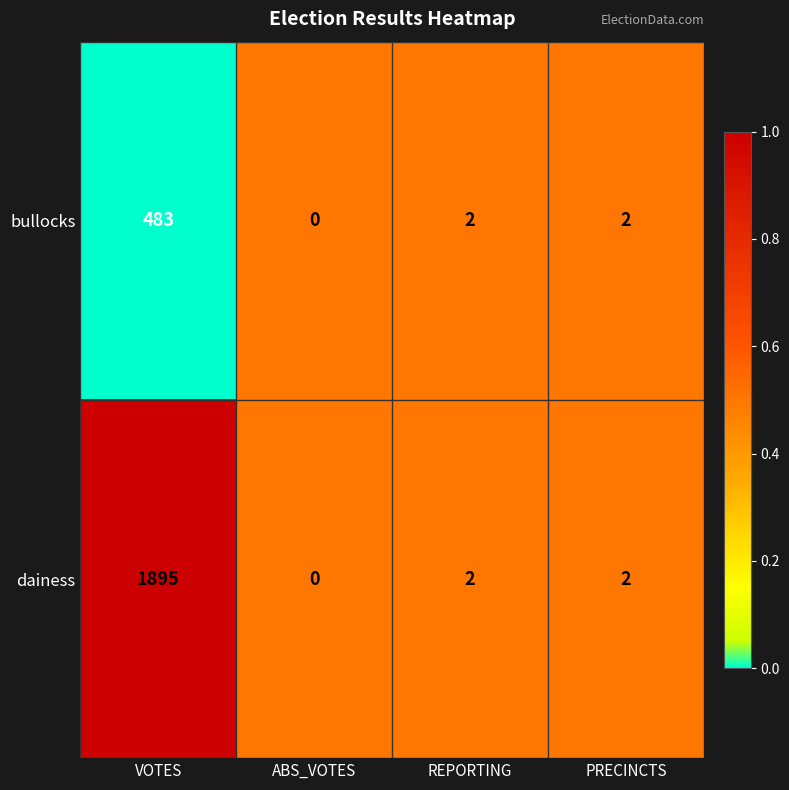

Which series has the largest total across all categories?

dainess